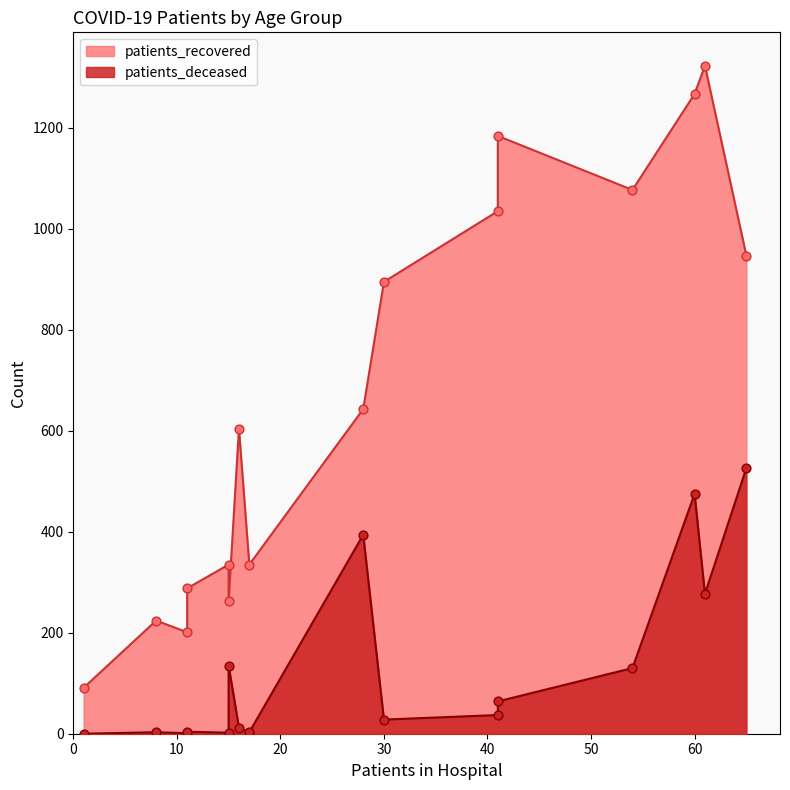

Which series contains the lowest Y value?

patients_deceased